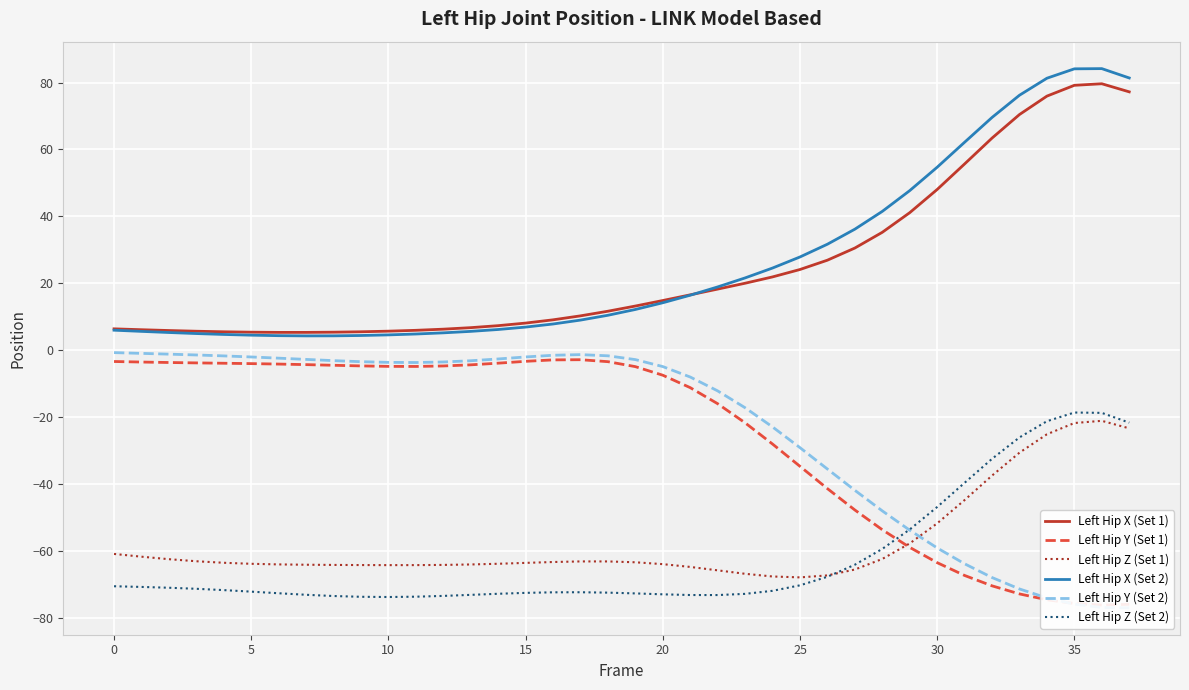

Reading right to left, list all the values displayed in this chart.

Left Hip X (Set 1): 77.2	79.6	79.2	75.9	70.4	63.4	55.7	48.0	41.1	35.2	30.5	26.9	24.1	21.9	20.0	18.2	16.5	14.8	13.2	11.6	10.2	9.0	8.1	7.3	6.7	6.2	5.9	5.7	5.5	5.3	5.3	5.3	5.3	5.5	5.6	5.8	6.1	6.3
Left Hip Y (Set 1): -76.0	-76.3	-75.8	-74.7	-72.9	-70.5	-67.4	-63.6	-59.0	-53.7	-47.8	-41.4	-34.8	-28.1	-21.8	-16.0	-11.2	-7.5	-5.0	-3.5	-2.9	-2.9	-3.4	-3.9	-4.4	-4.8	-4.9	-4.9	-4.7	-4.5	-4.4	-4.2	-4.1	-3.9	-3.8	-3.7	-3.6	-3.4
Left Hip Z (Set 1): -23.4	-21.2	-21.8	-25.2	-30.7	-37.5	-44.9	-51.8	-57.8	-62.5	-65.6	-67.4	-68.0	-67.7	-66.9	-65.9	-64.9	-64.0	-63.5	-63.2	-63.2	-63.4	-63.6	-63.9	-64.1	-64.2	-64.3	-64.3	-64.3	-64.3	-64.2	-64.1	-63.9	-63.6	-63.2	-62.5	-61.8	-61.0
Left Hip X (Set 2): 81.4	84.2	84.1	81.3	76.2	69.6	62.2	54.7	47.7	41.5	36.2	31.7	27.8	24.5	21.6	18.9	16.4	14.1	12.1	10.4	9.0	7.8	6.9	6.2	5.6	5.1	4.8	4.5	4.4	4.3	4.2	4.3	4.5	4.7	4.9	5.2	5.6	5.9
Left Hip Y (Set 2): -77.1	-77.0	-76.0	-74.1	-71.4	-68.0	-63.9	-59.2	-53.9	-48.1	-41.9	-35.6	-29.2	-23.0	-17.3	-12.2	-8.1	-4.9	-2.9	-1.7	-1.4	-1.6	-2.1	-2.7	-3.2	-3.6	-3.7	-3.7	-3.5	-3.2	-2.8	-2.4	-2.1	-1.7	-1.5	-1.2	-1.0	-0.8
Left Hip Z (Set 2): -21.7	-18.8	-18.7	-21.3	-26.1	-32.5	-39.7	-46.9	-53.6	-59.5	-64.2	-67.8	-70.4	-72.0	-72.9	-73.3	-73.3	-73.0	-72.8	-72.5	-72.4	-72.4	-72.6	-72.9	-73.2	-73.5	-73.8	-73.8	-73.8	-73.6	-73.2	-72.7	-72.2	-71.8	-71.4	-71.1	-70.8	-70.6